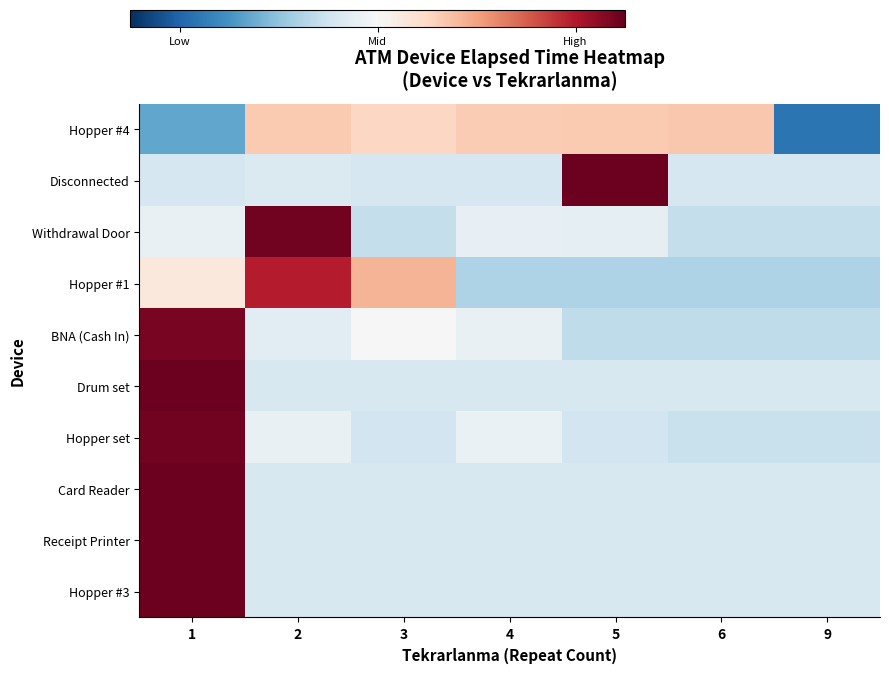

What is the total value across all series at 6?

-3.9